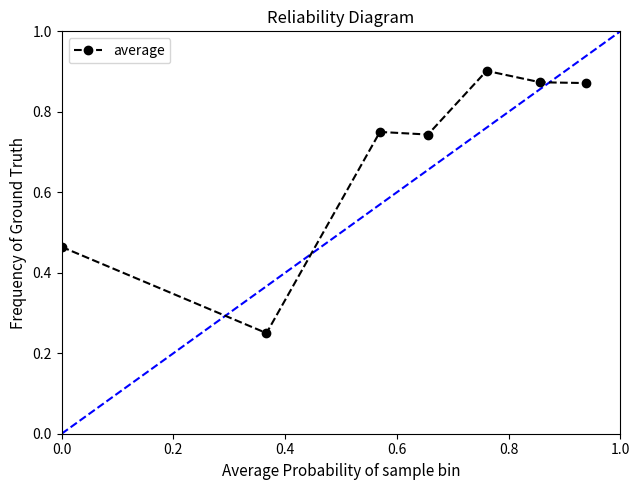

What is the difference between the second highest and minimum values?

0.6